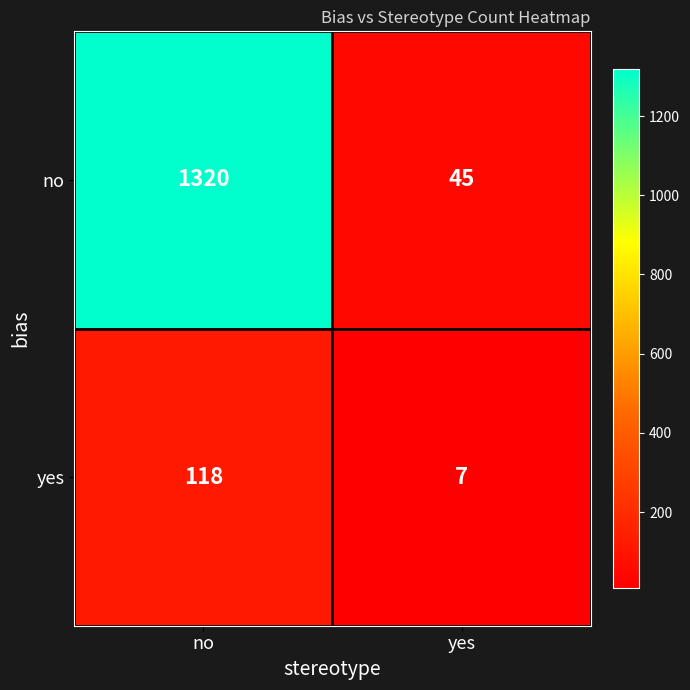

Reading right to left, what are all the values shown in this chart?

no: yes=45	no=1320
yes: yes=7	no=118